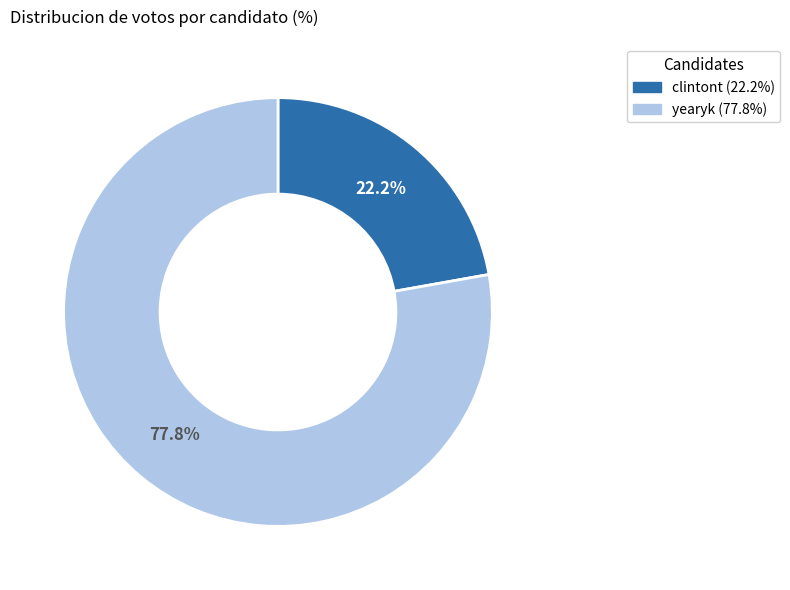

Rank the categories by value from highest to lowest.

yearyk, clintont